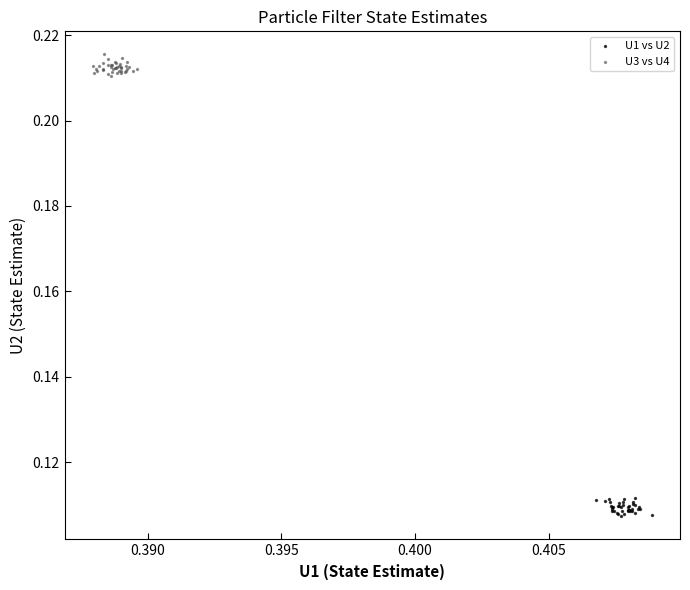

Which series reaches the minimum Y coordinate?

U1 vs U2